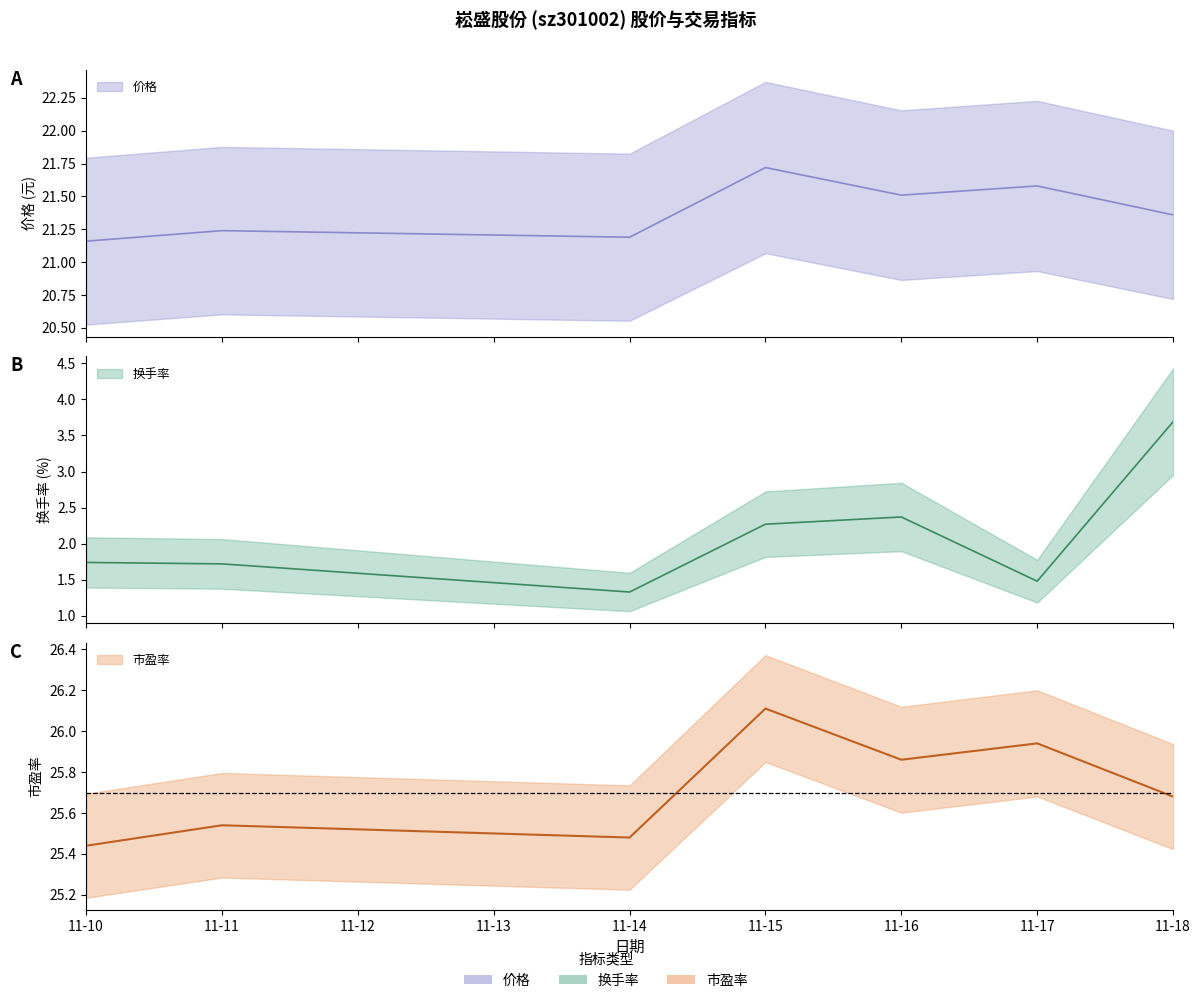

At which label does 价格 reach its peak?

11-15